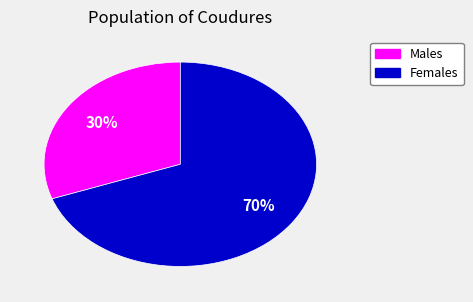

How many slices are in this pie chart?

2